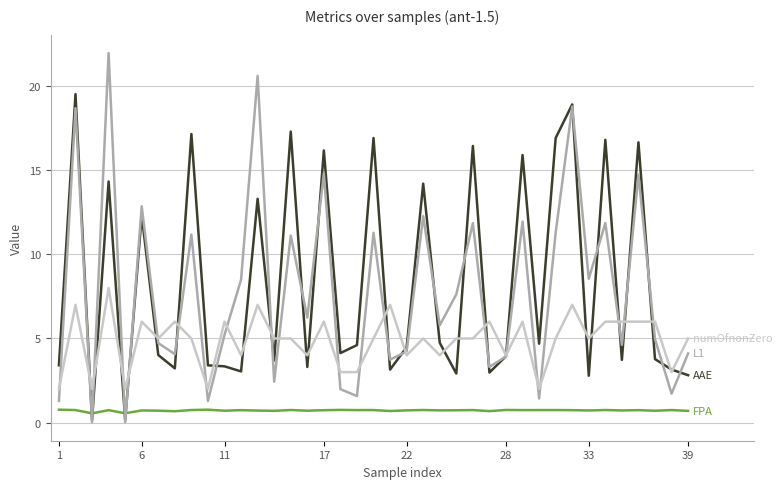

Count the number of data series in this chart.

4